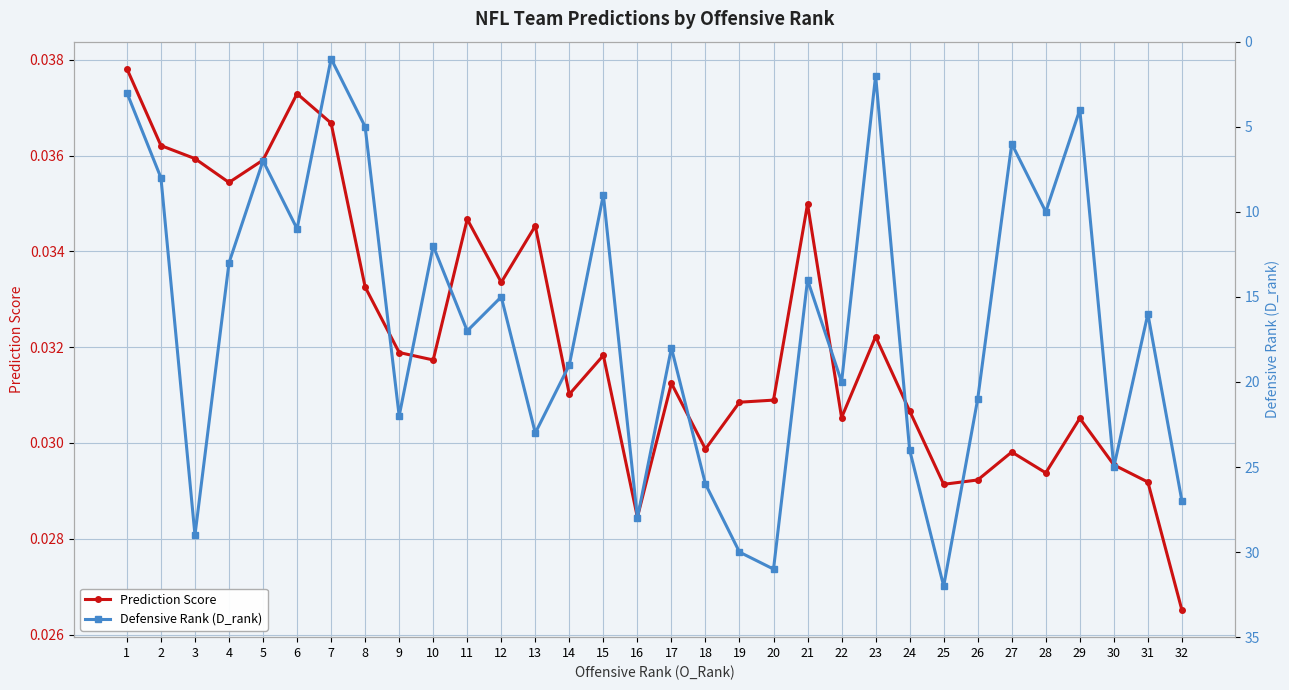

What is the difference between the Defensive Rank (D_rank) values at 8 and 18?

21.0